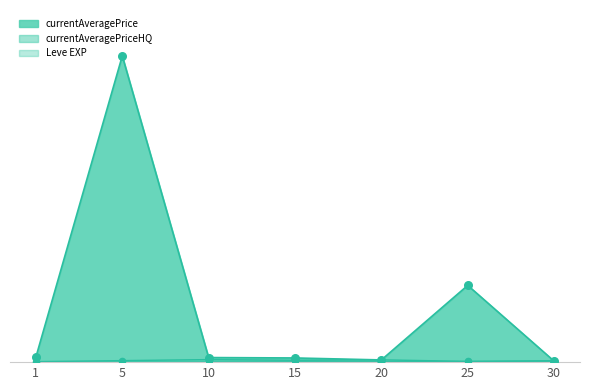

Which series contains the lowest Y value?

Leve EXP